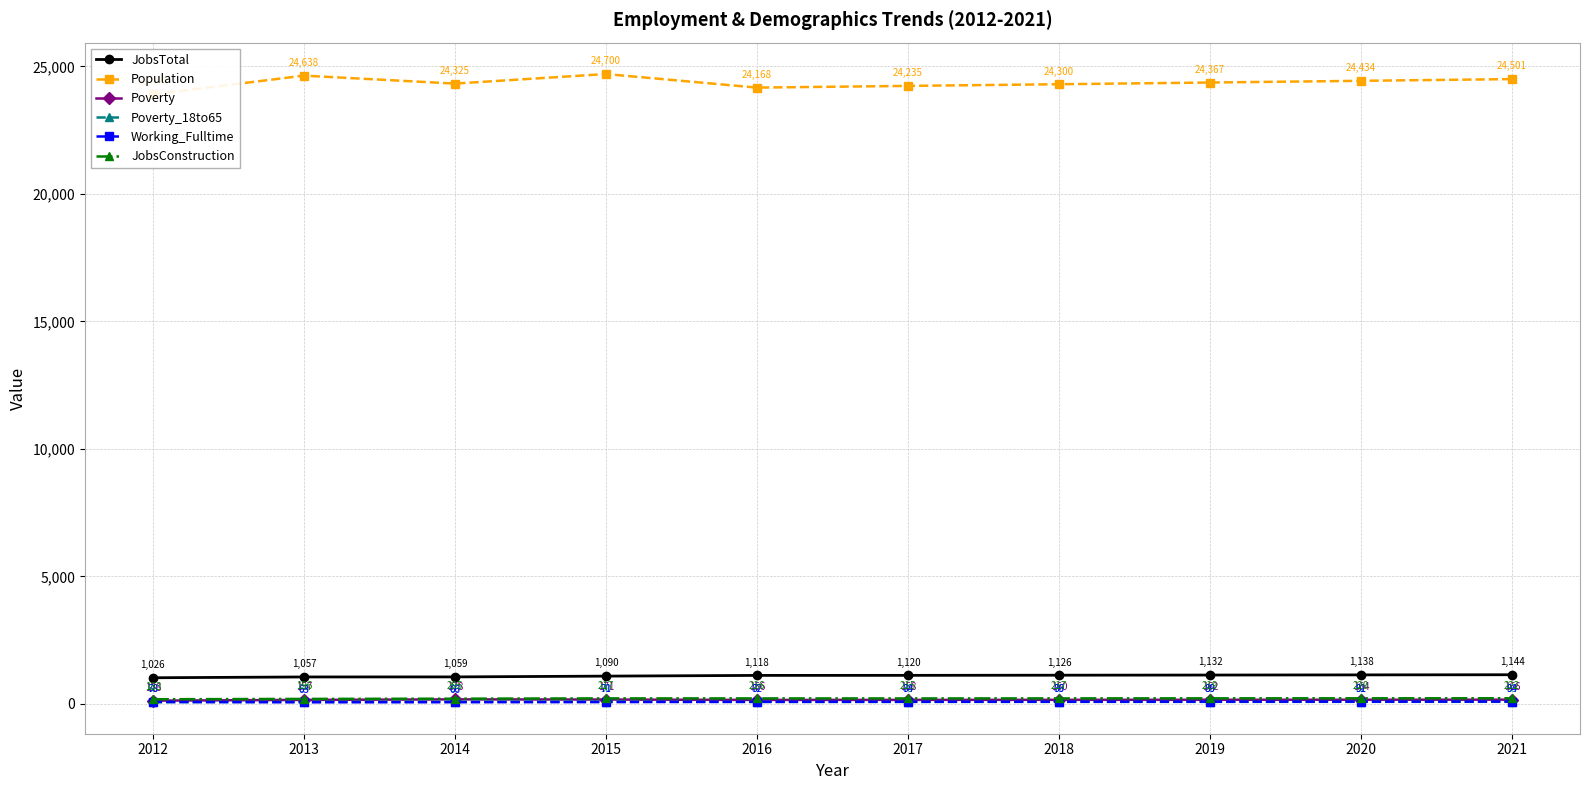

How many values in the Population series are below 24367?

5